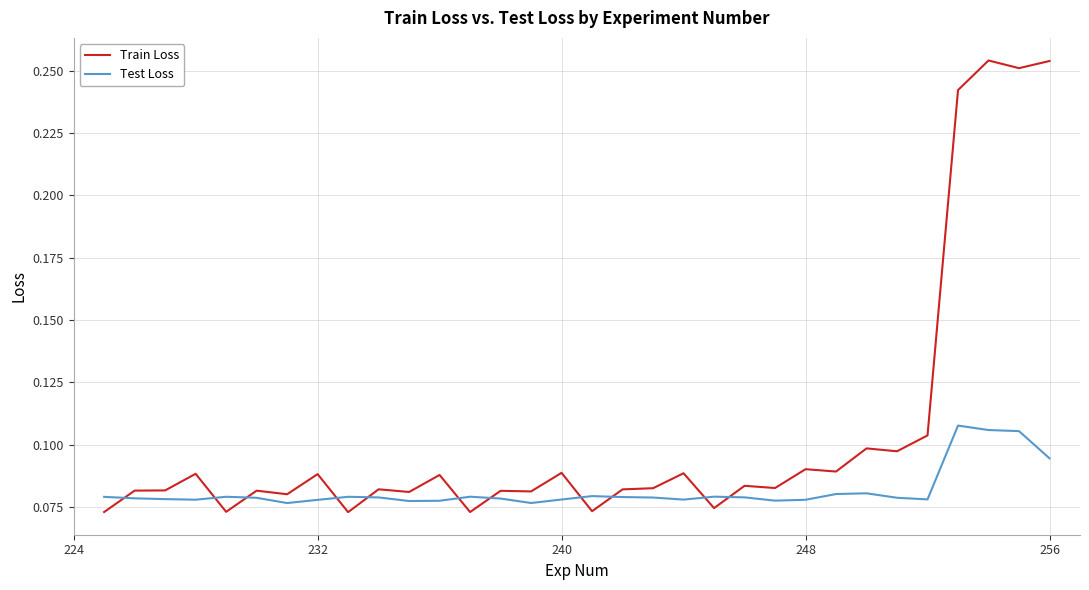

Which series ends up on top after the final intersection of Train Loss and Test Loss?

Train Loss